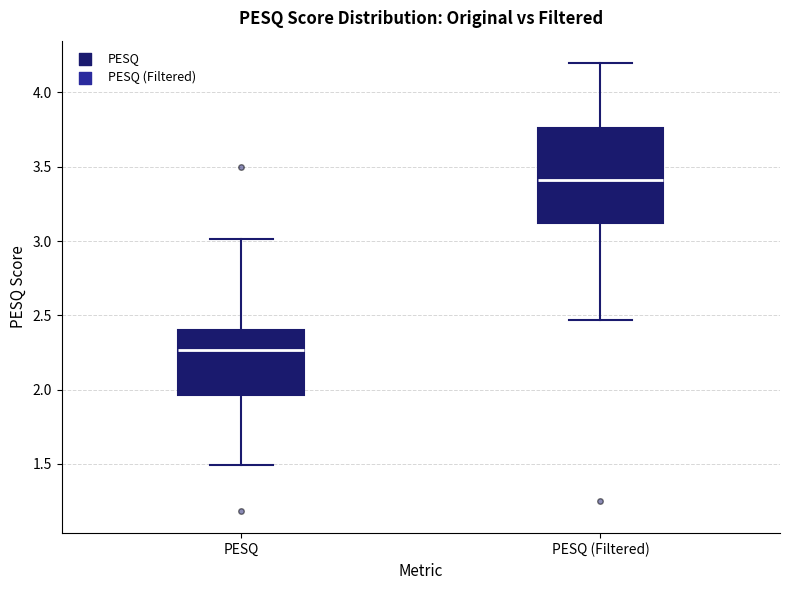

Where is the upper edge of the box for PESQ on the y-axis? The values are not printed on the chart, so give them approximately, as read against the axis.

2.40